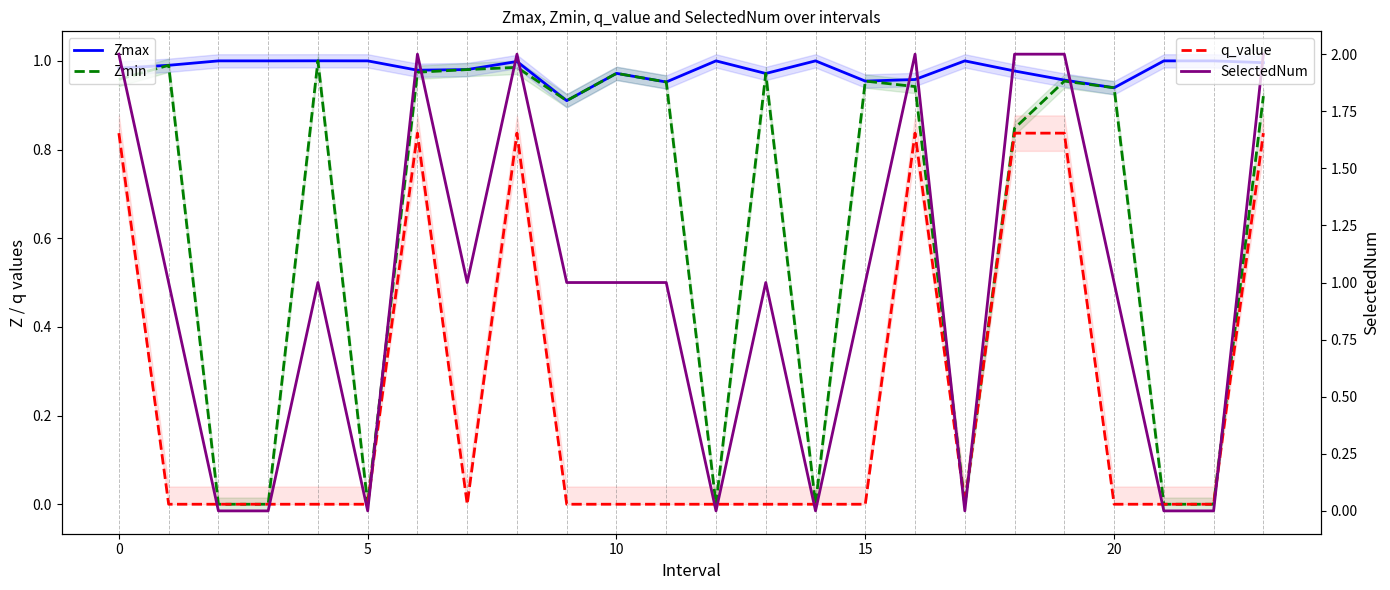

What is the difference between the highest and lowest values at 14?

1.0